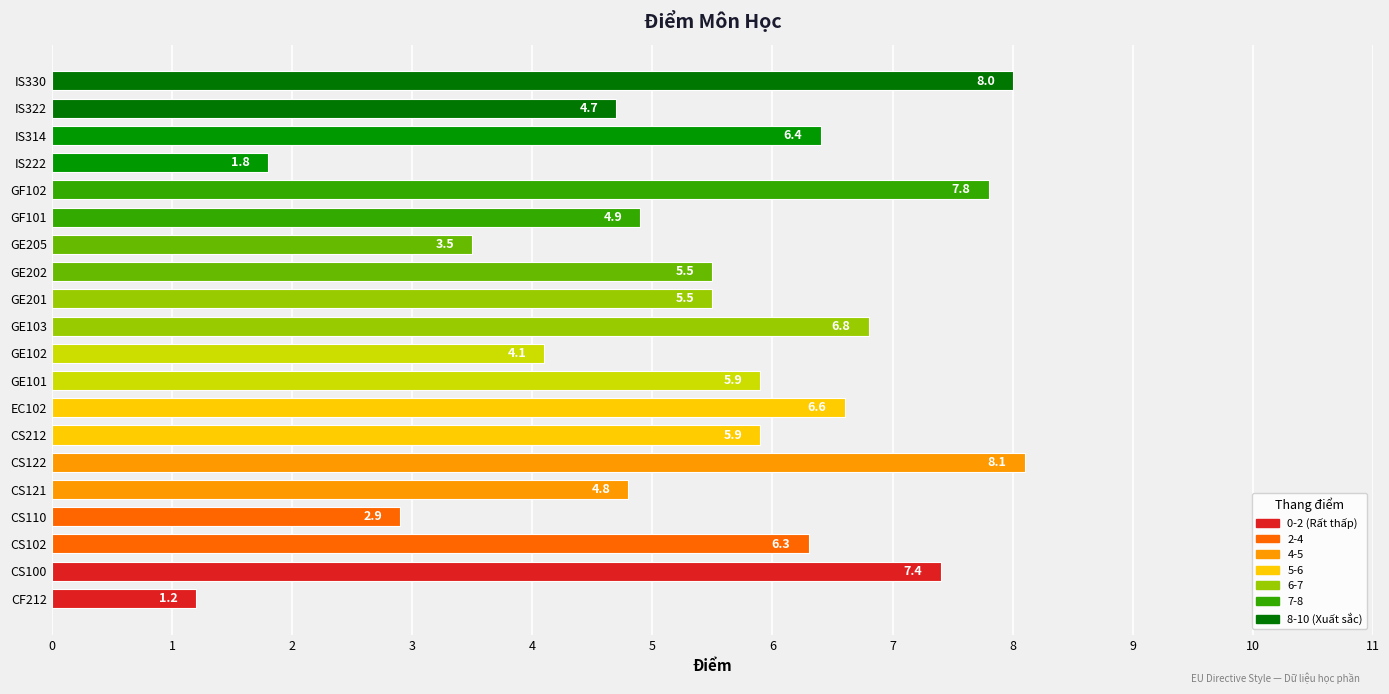

What is the smallest value displayed?

1.2